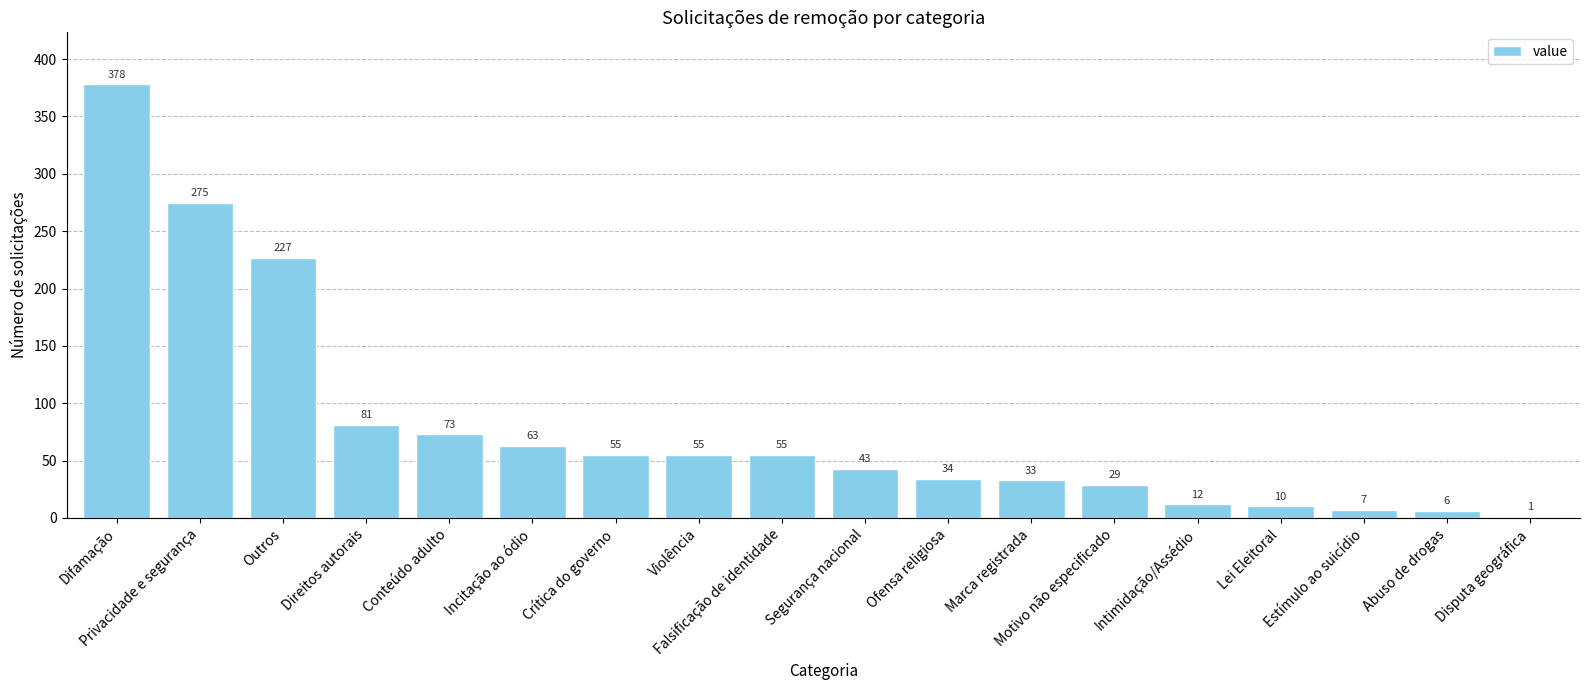

True or false: the data shows 34 at Crítica do governo.

False